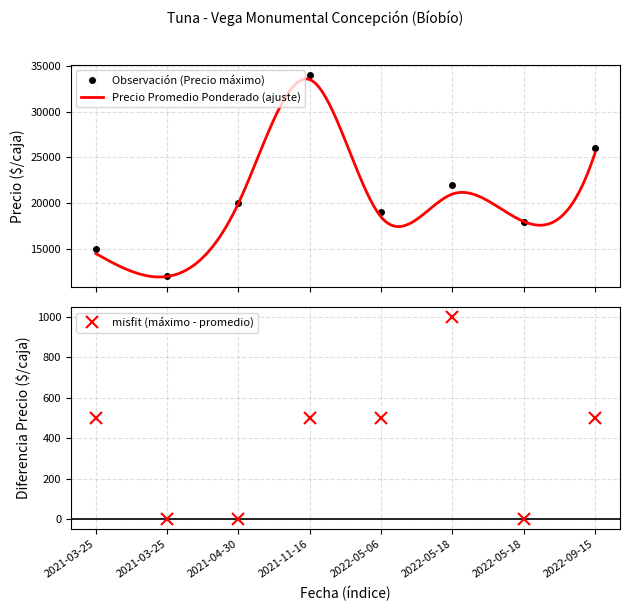

What is the maximum value shown in the chart?

34000